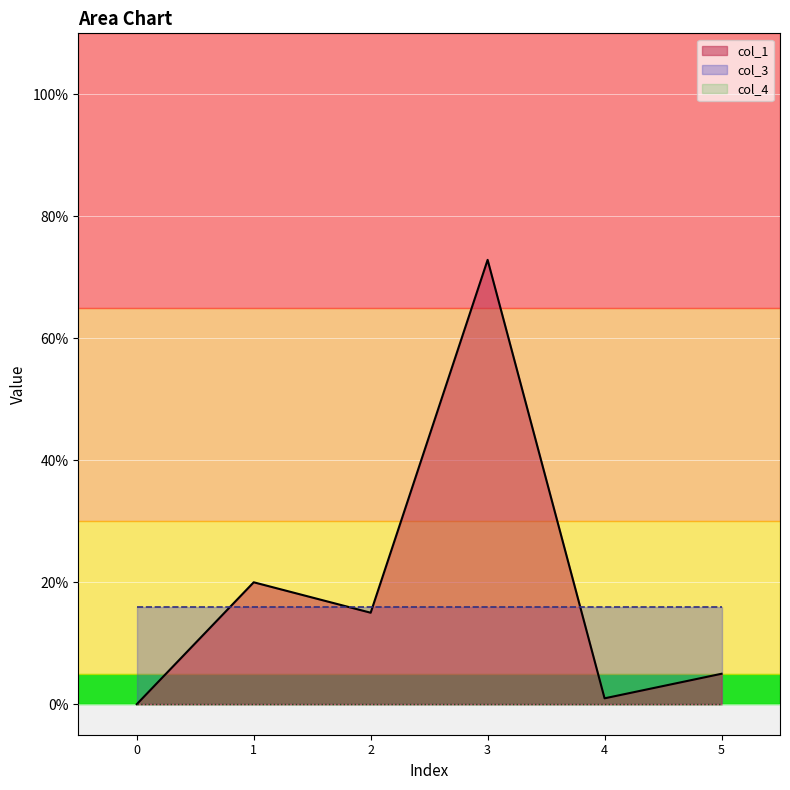

True or false: col_4 has a value of 0.0 at 1.

True